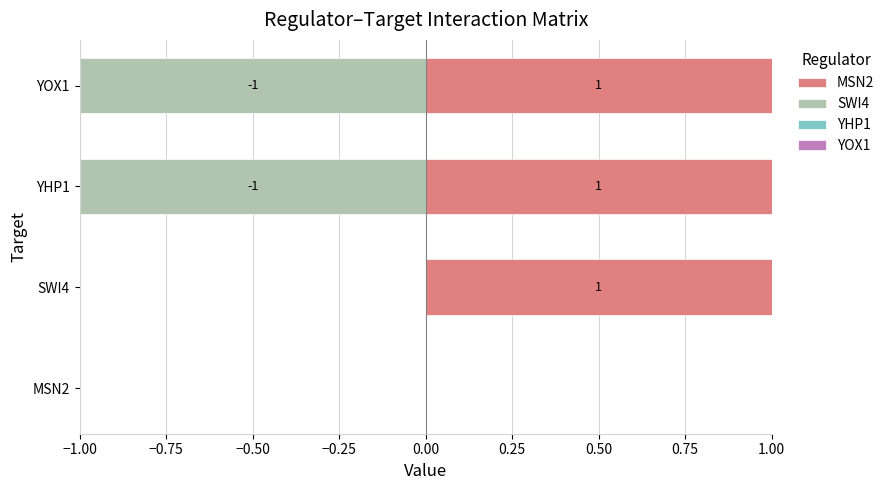

True or false: MSN2 has a value of 2 at SWI4.

False